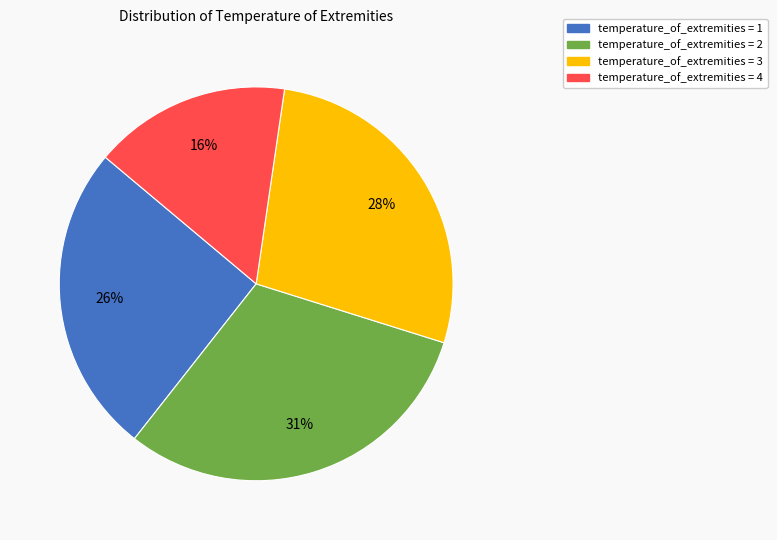

Does any single category account for the majority?

No